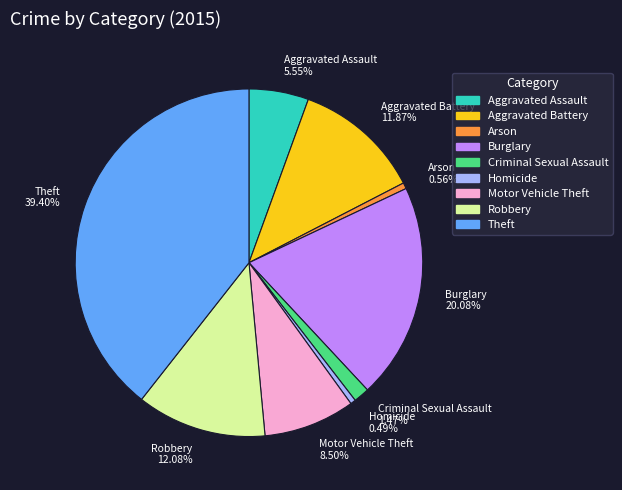

Is there any slice that represents more than half of the pie?

No